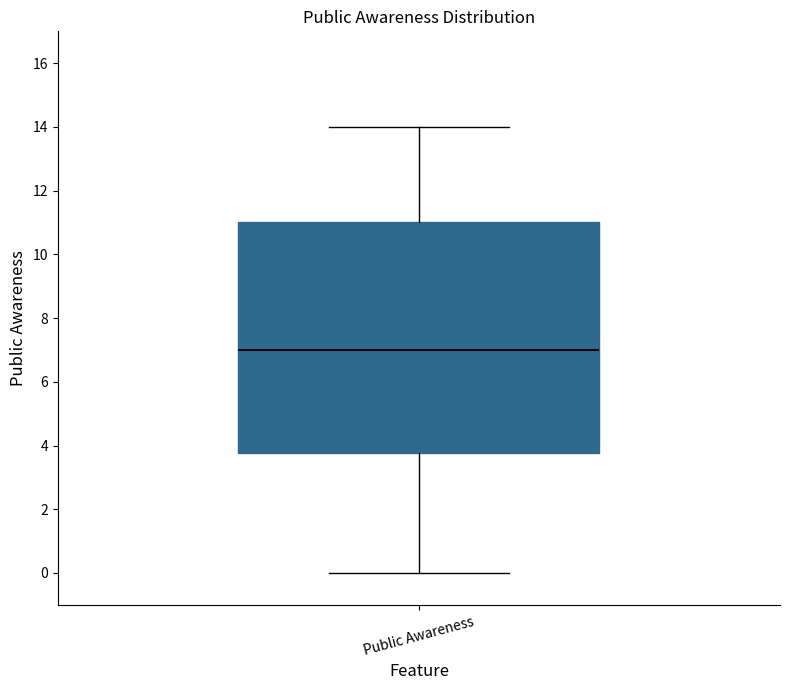

Read this box plot against the y-axis: the position of the median line, the range covered by the box, and the ends of both whiskers. The values are not printed on the chart, so give them approximately, as read against the axis.

median 7.0, box 3.8 to 11.0, whiskers 0.0 to 14.0